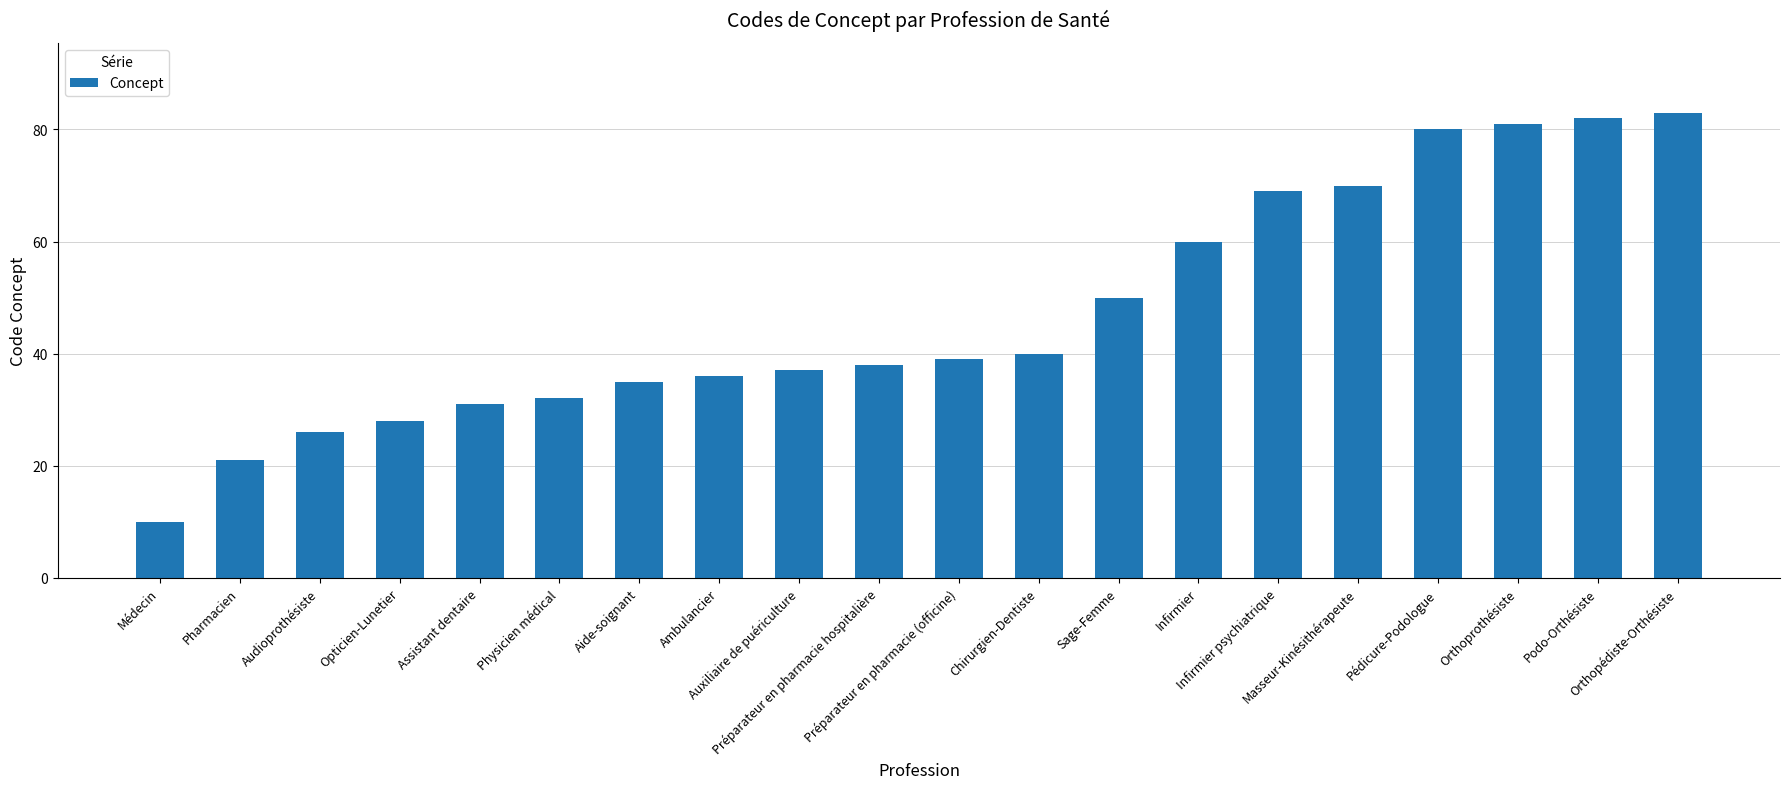

What is the average value?

47